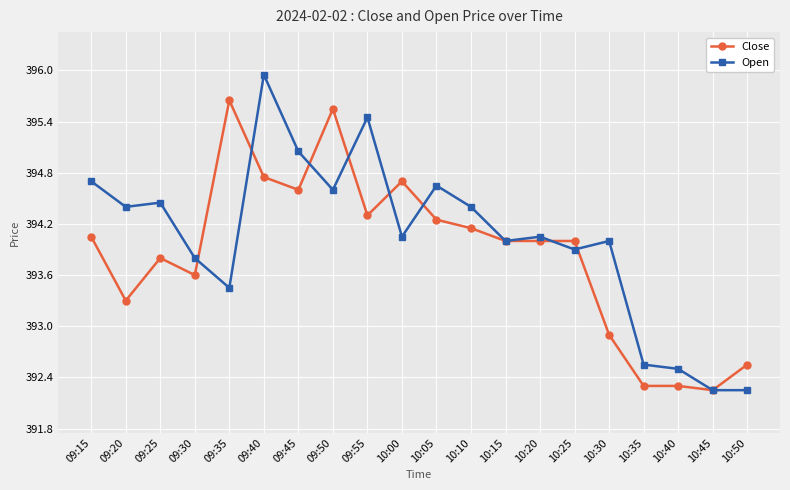

List the series in order of their overall mean, highest first.

Open, Close